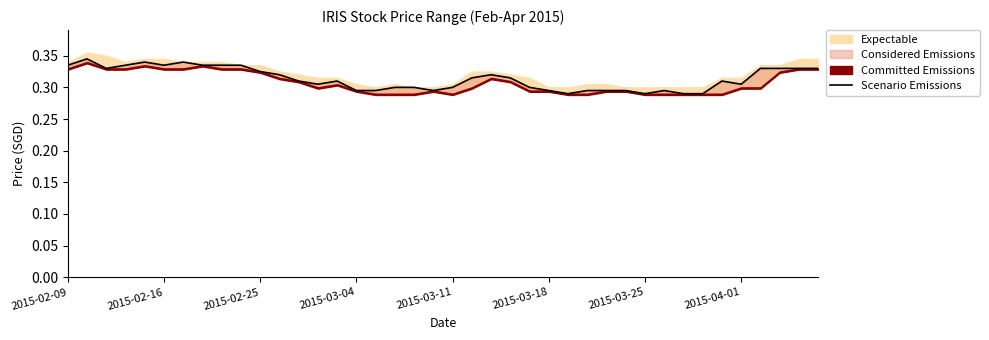

How many points are higher than both their immediate neighbors (excluding endpoints)?

7